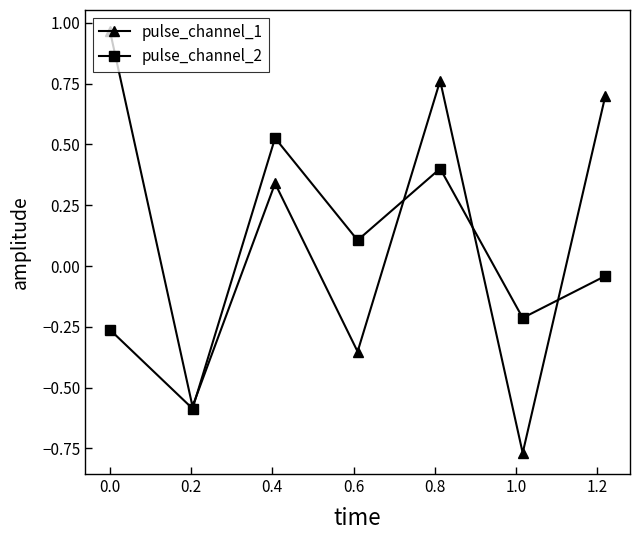

Which series has the largest total across all categories?

pulse_channel_1